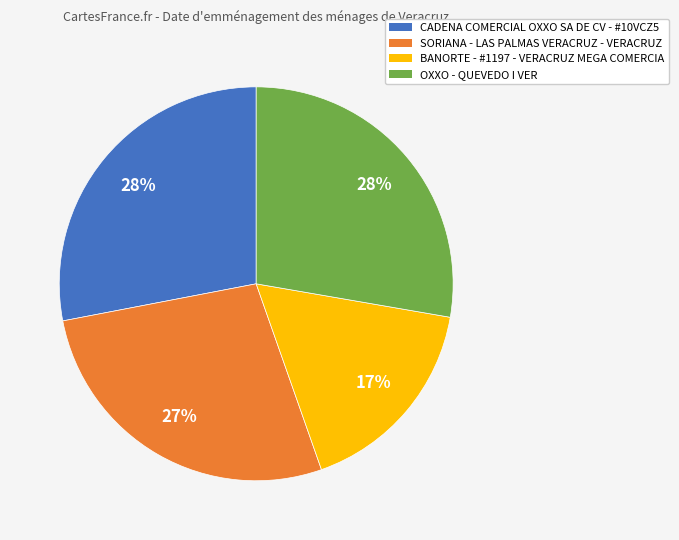

To the nearest percent, what percentage of the pie is BANORTE - #1197 - VERACRUZ MEGA COMERCIA?

17%